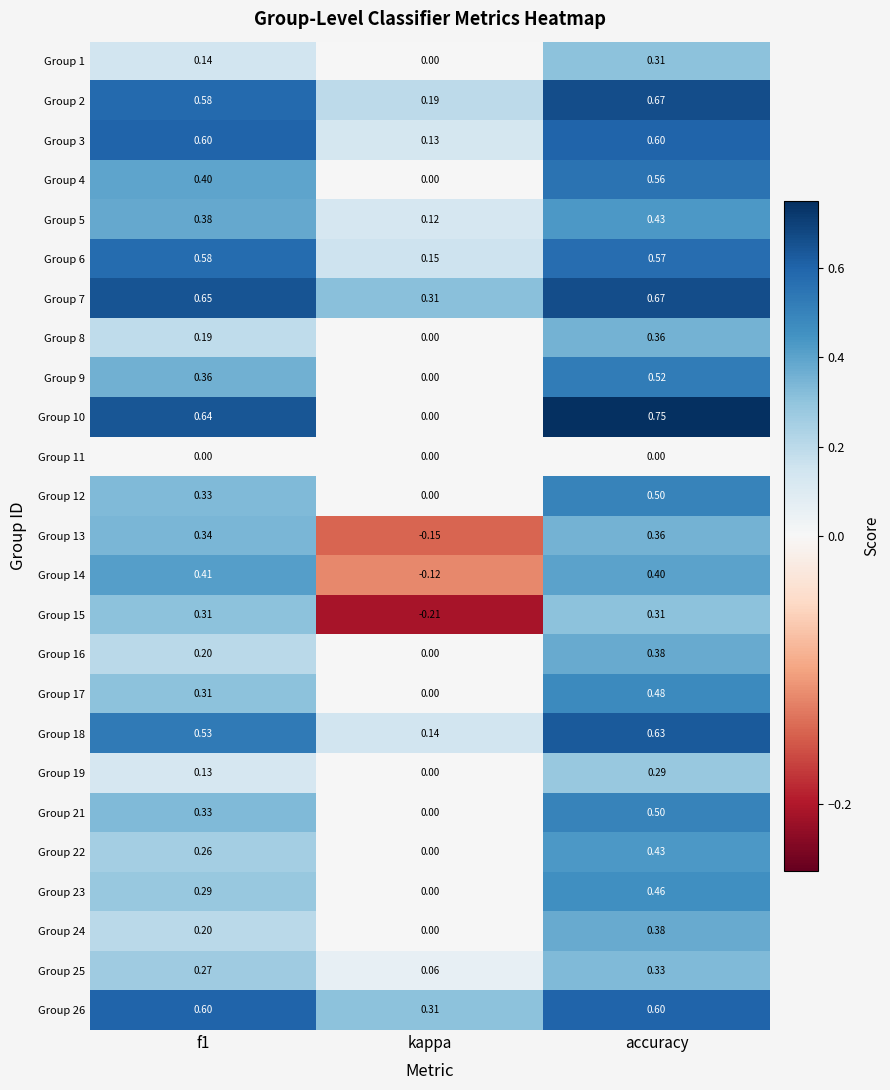

Is the value of Group 7 at kappa greater than the value of Group 4 at kappa?

Yes